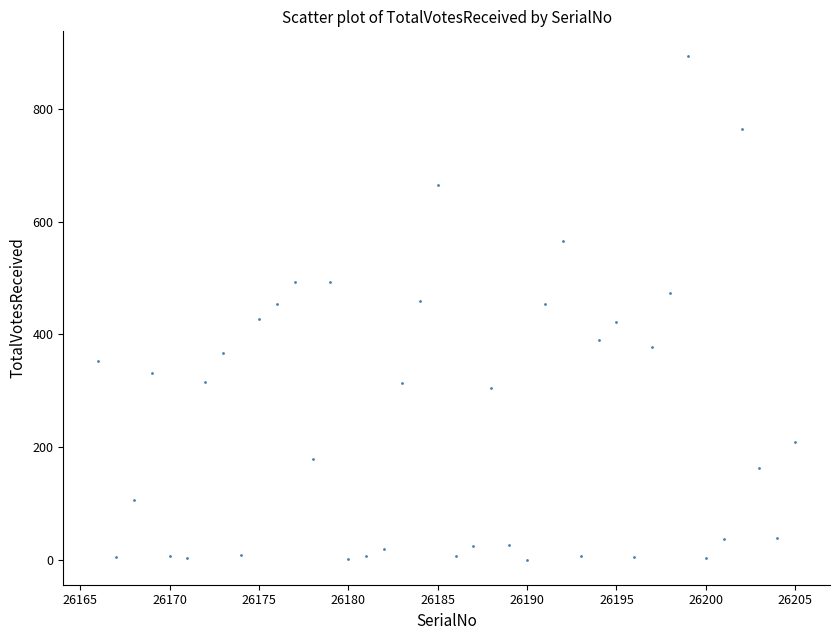

What is the range of X values (max minus min)?

39